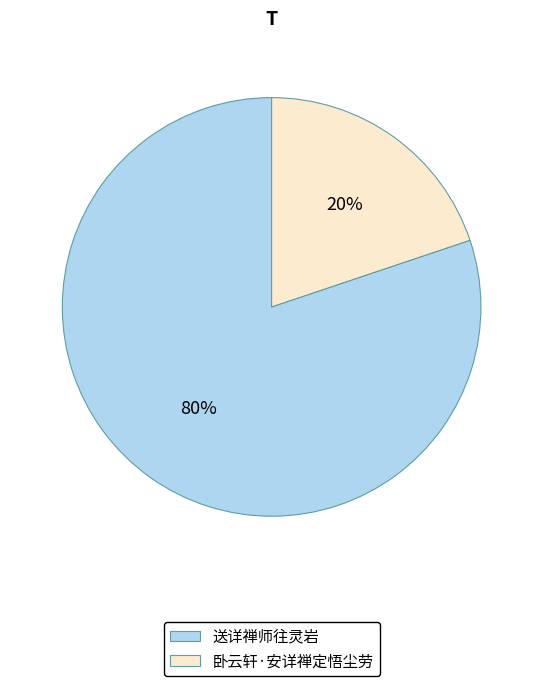

Which slice is the largest?

送详禅师往灵岩